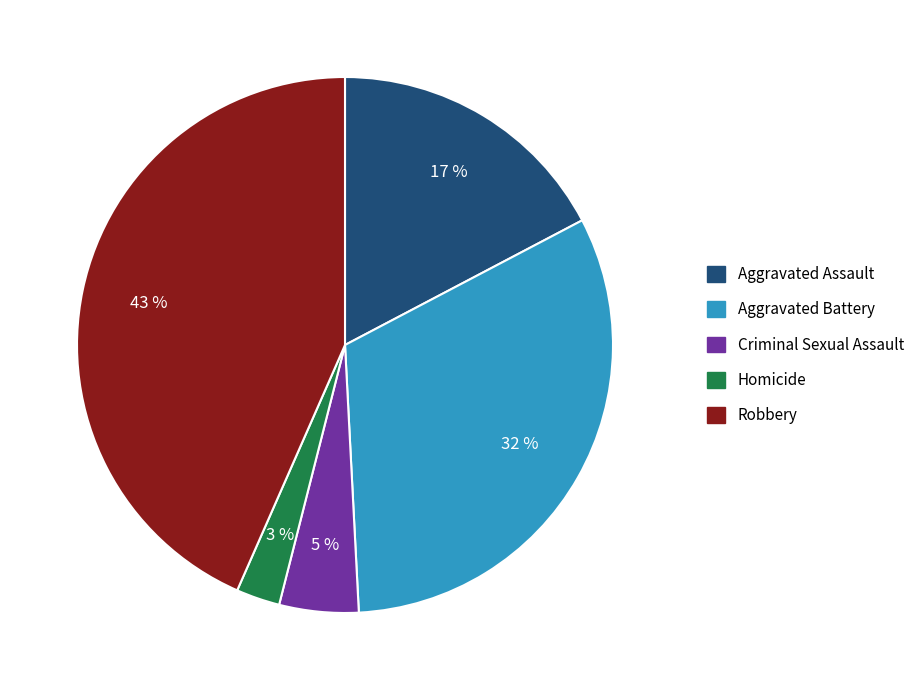

The Homicide slice represents 14% of the pie. True or false?

False